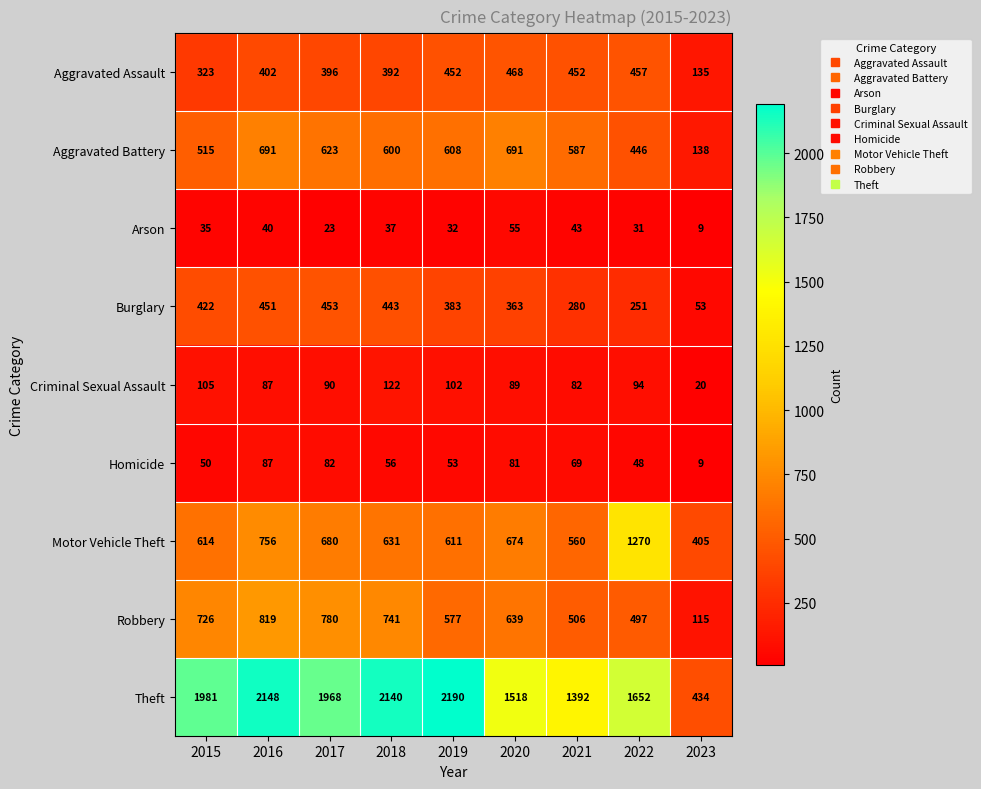

What is the sum of the Aggravated Battery values at 2019 and 2021?

1195